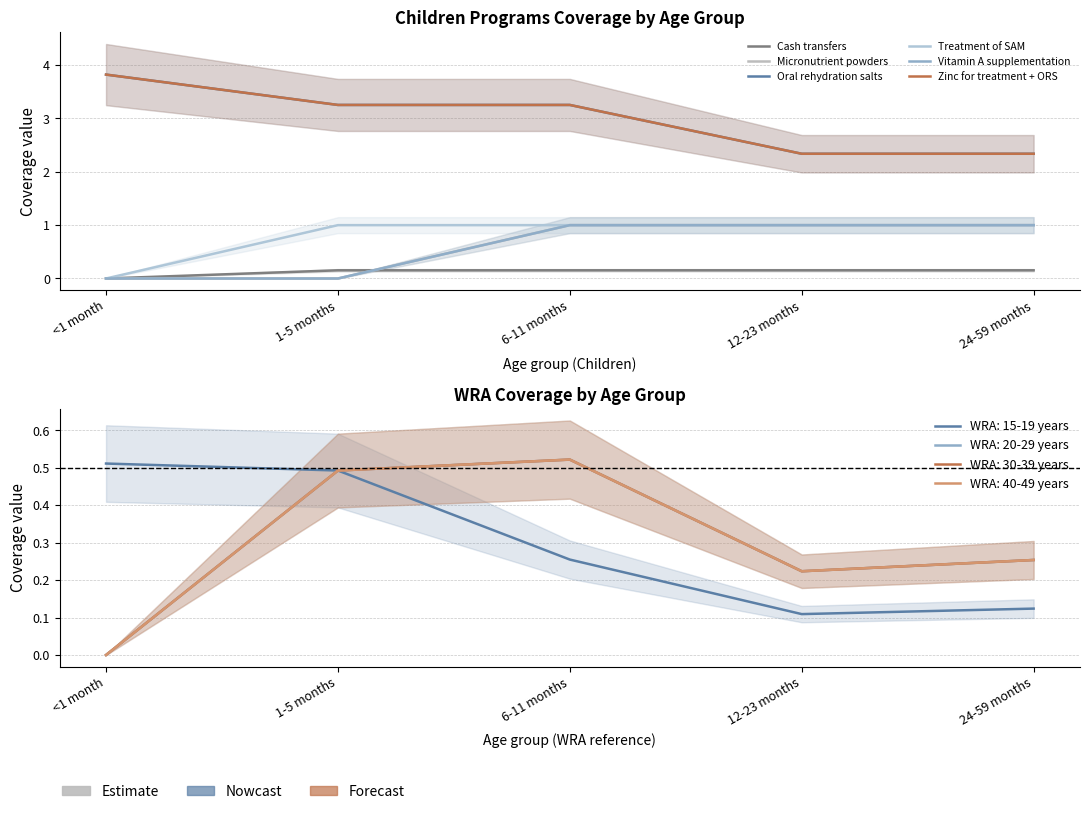

At which category is the sum across all series the highest?

6-11 months